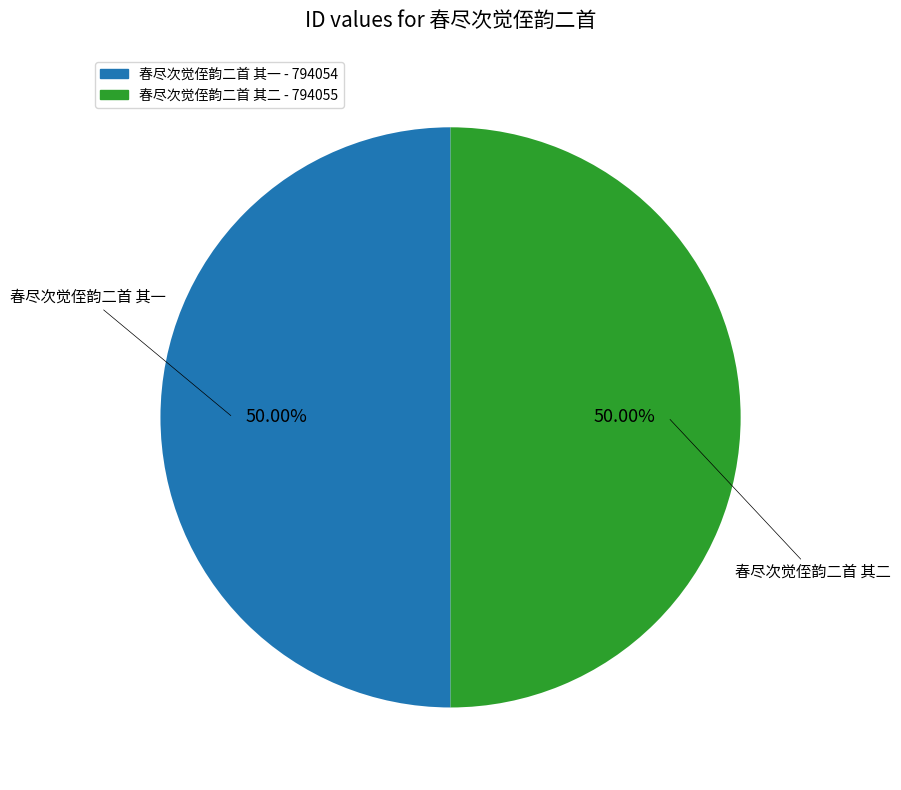

To the nearest percent, what percentage of the pie is 春尽次觉侄韵二首 其二?

50%